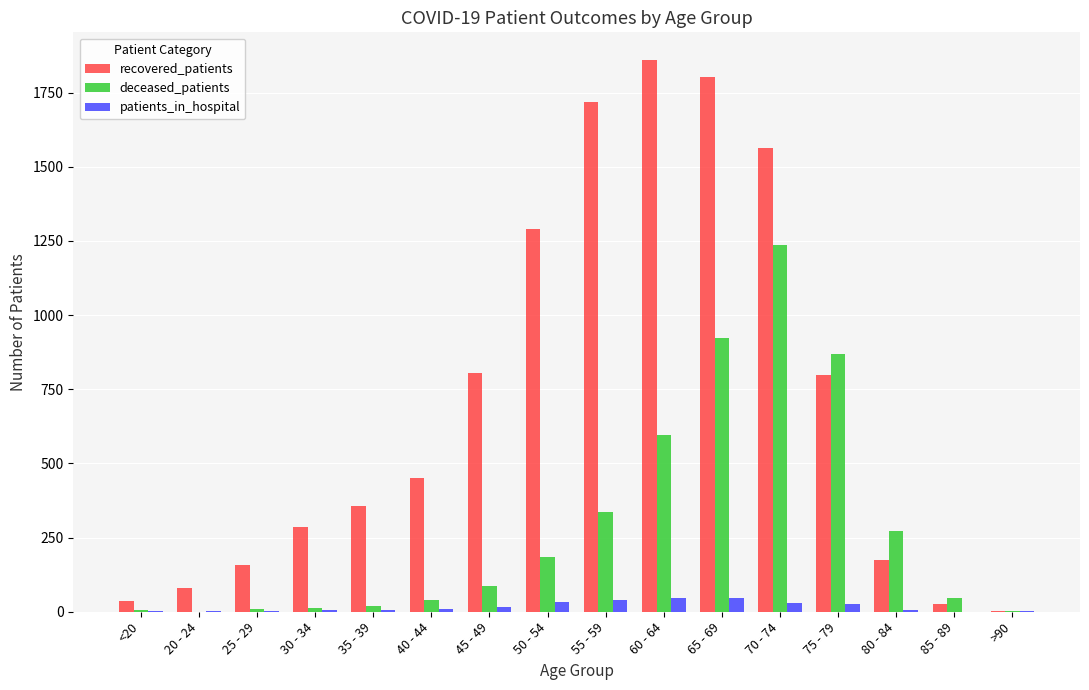

Is it true that recovered_patients equals 3 at >90?

True